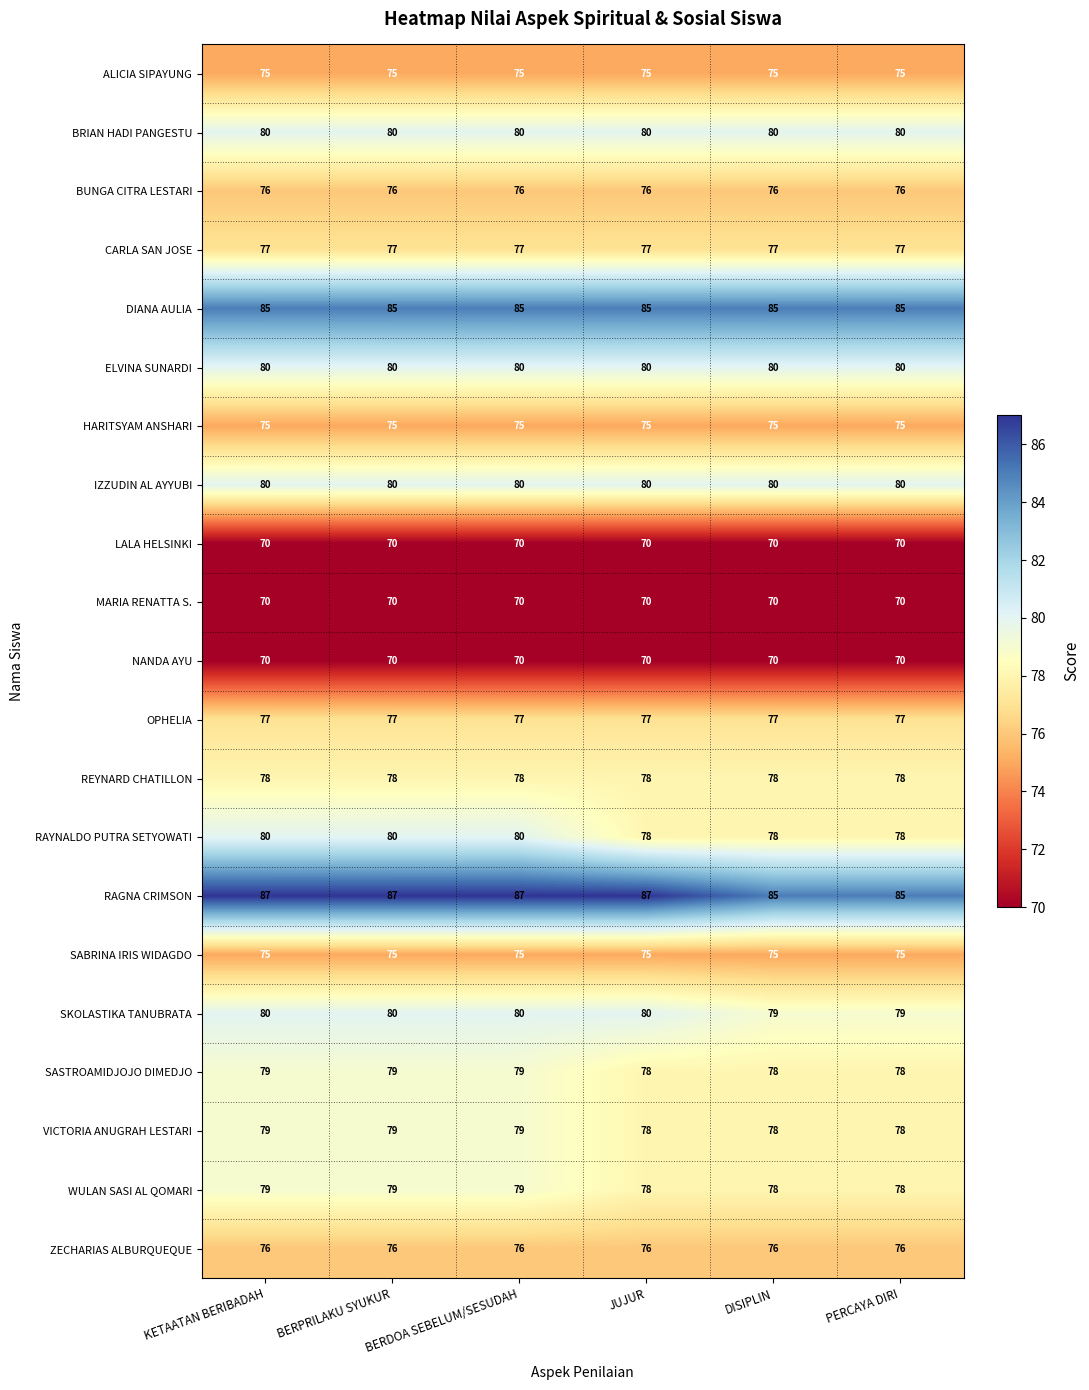

What is the sum of all WULAN SASI AL QOMARI values?

471